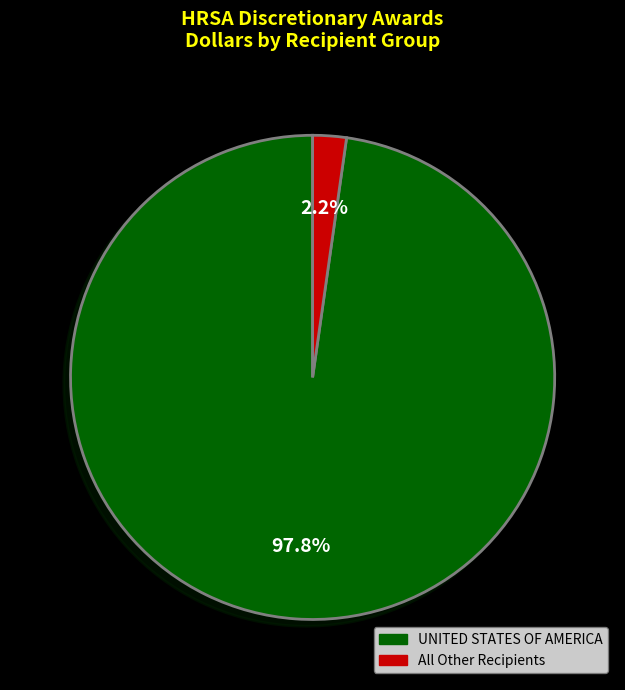

Is there a majority slice in this chart?

Yes